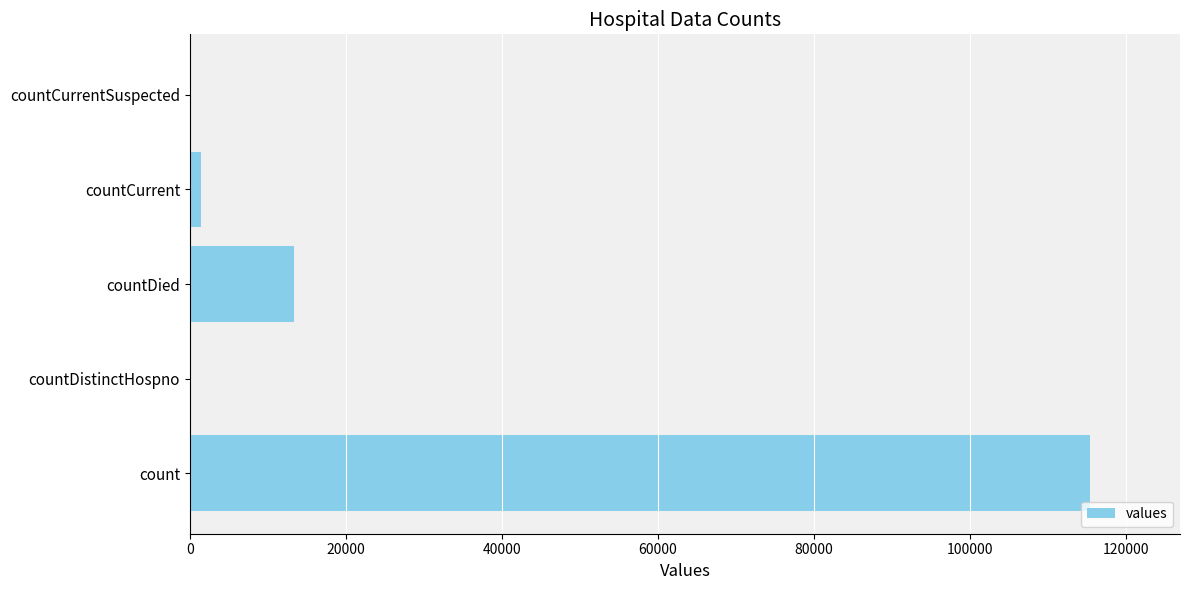

The chart shows a value of -56553 at countDistinctHospno. True or false?

False